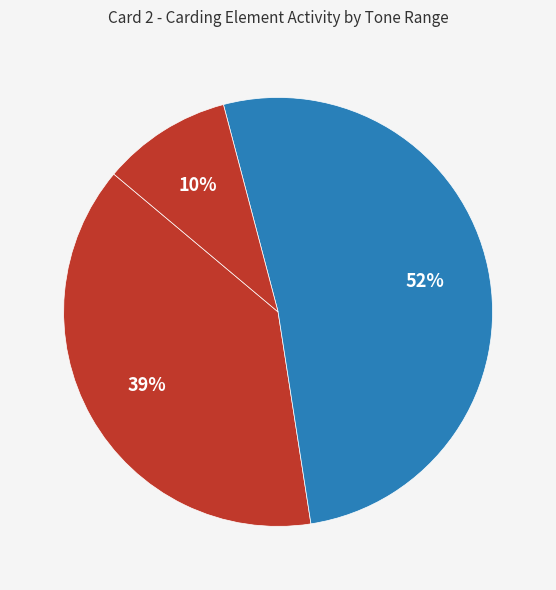

How many slices are in this pie chart?

3